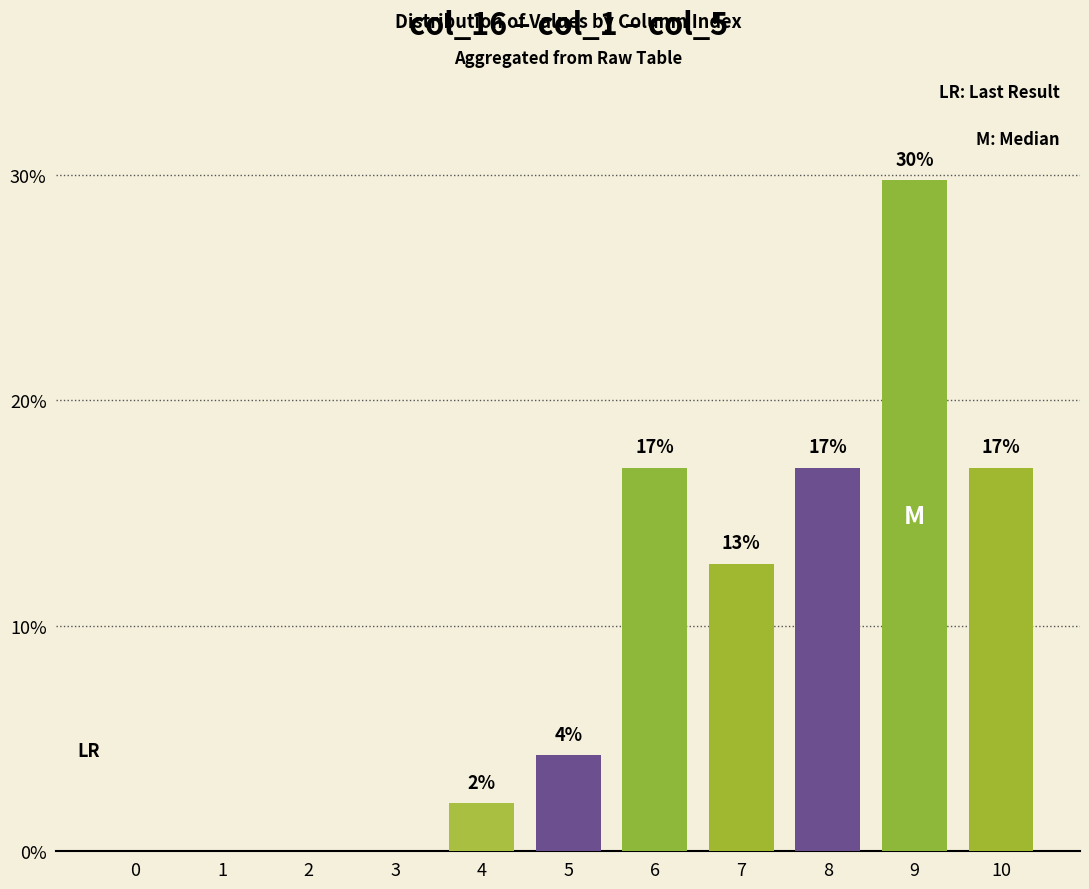

Between 5 and 3, which is larger?

5